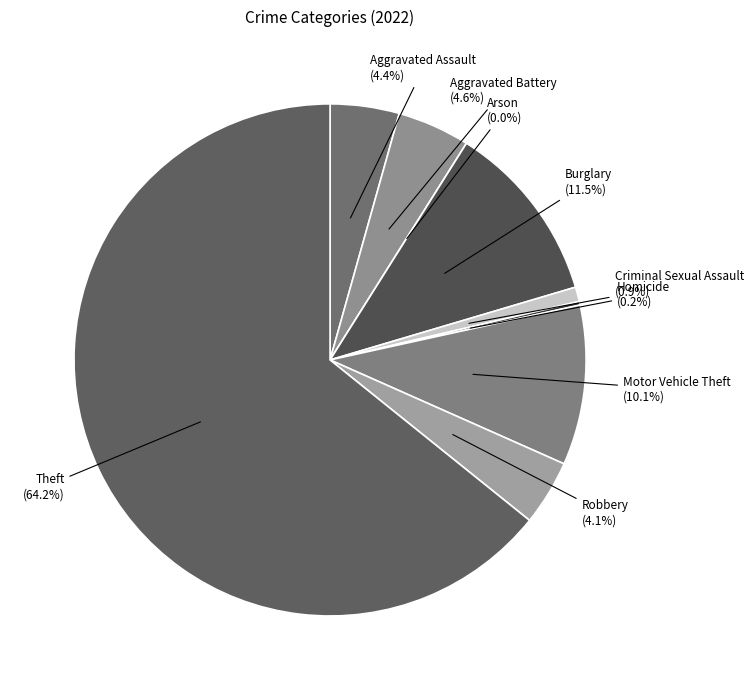

True or false: Criminal Sexual Assault accounts for 1% of the total.

True